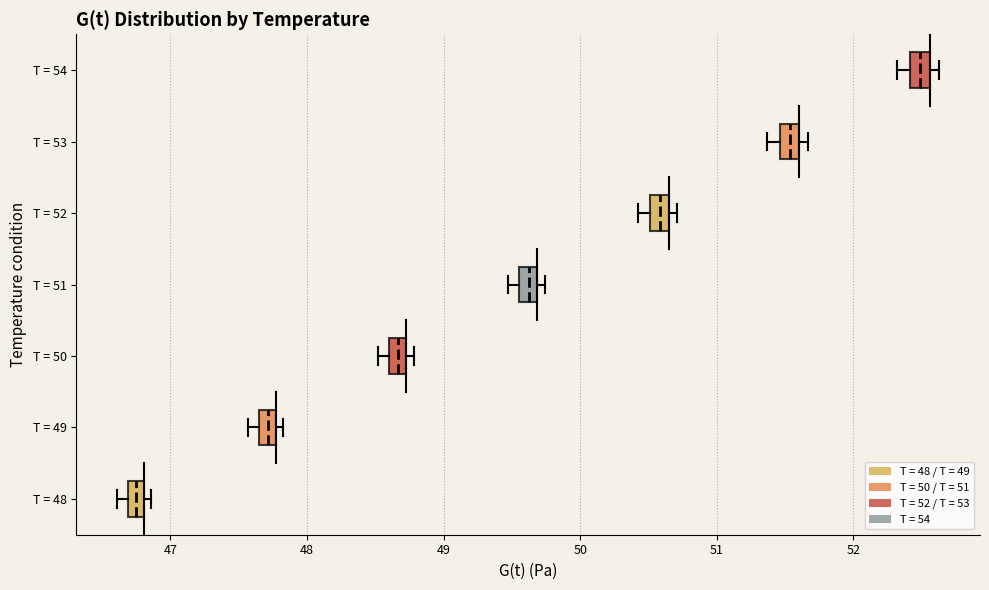

Which box's median line is the furthest to the left?

T = 48